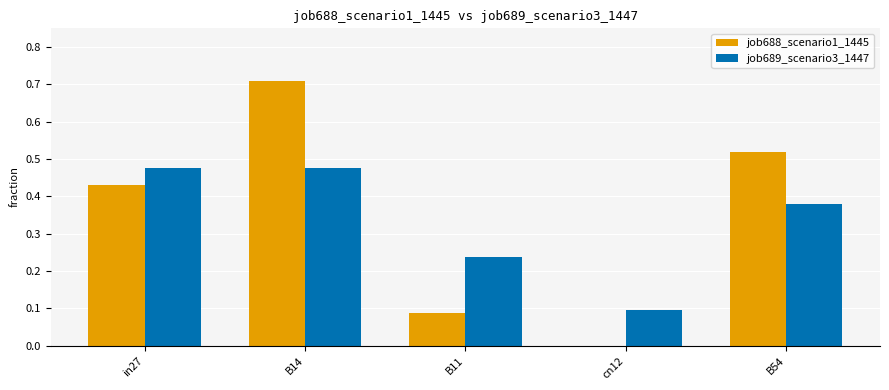

Between B11 and cn12, which series saw the biggest shift?

job689_scenario3_1447